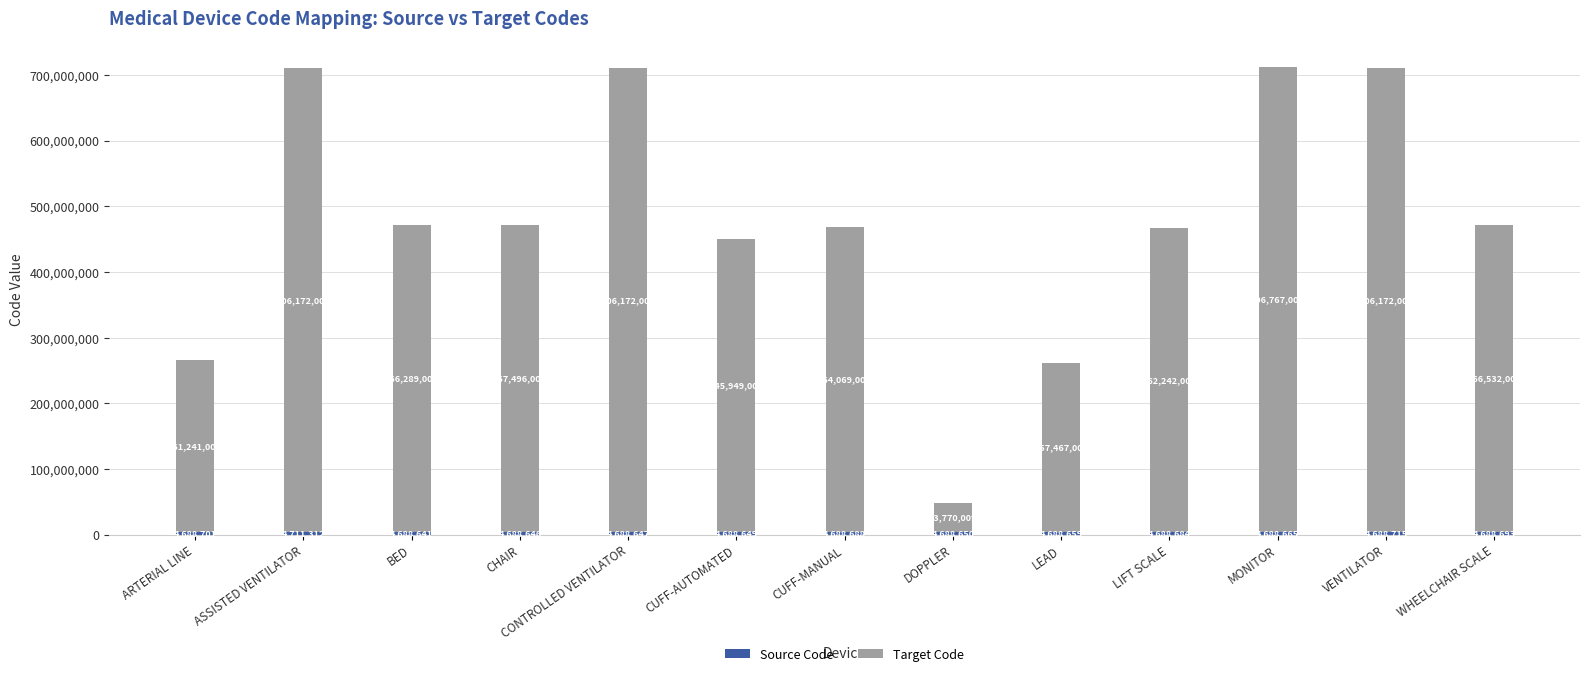

At which category is the sum across all series the highest?

MONITOR